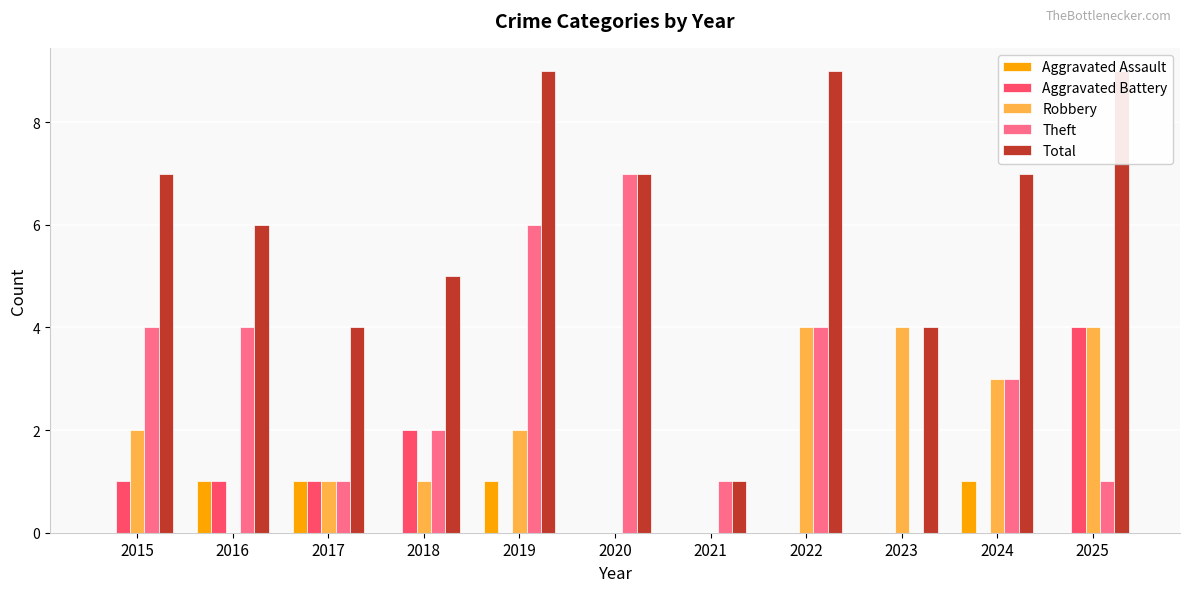

Between 2016 and 2025, which is larger?

2016